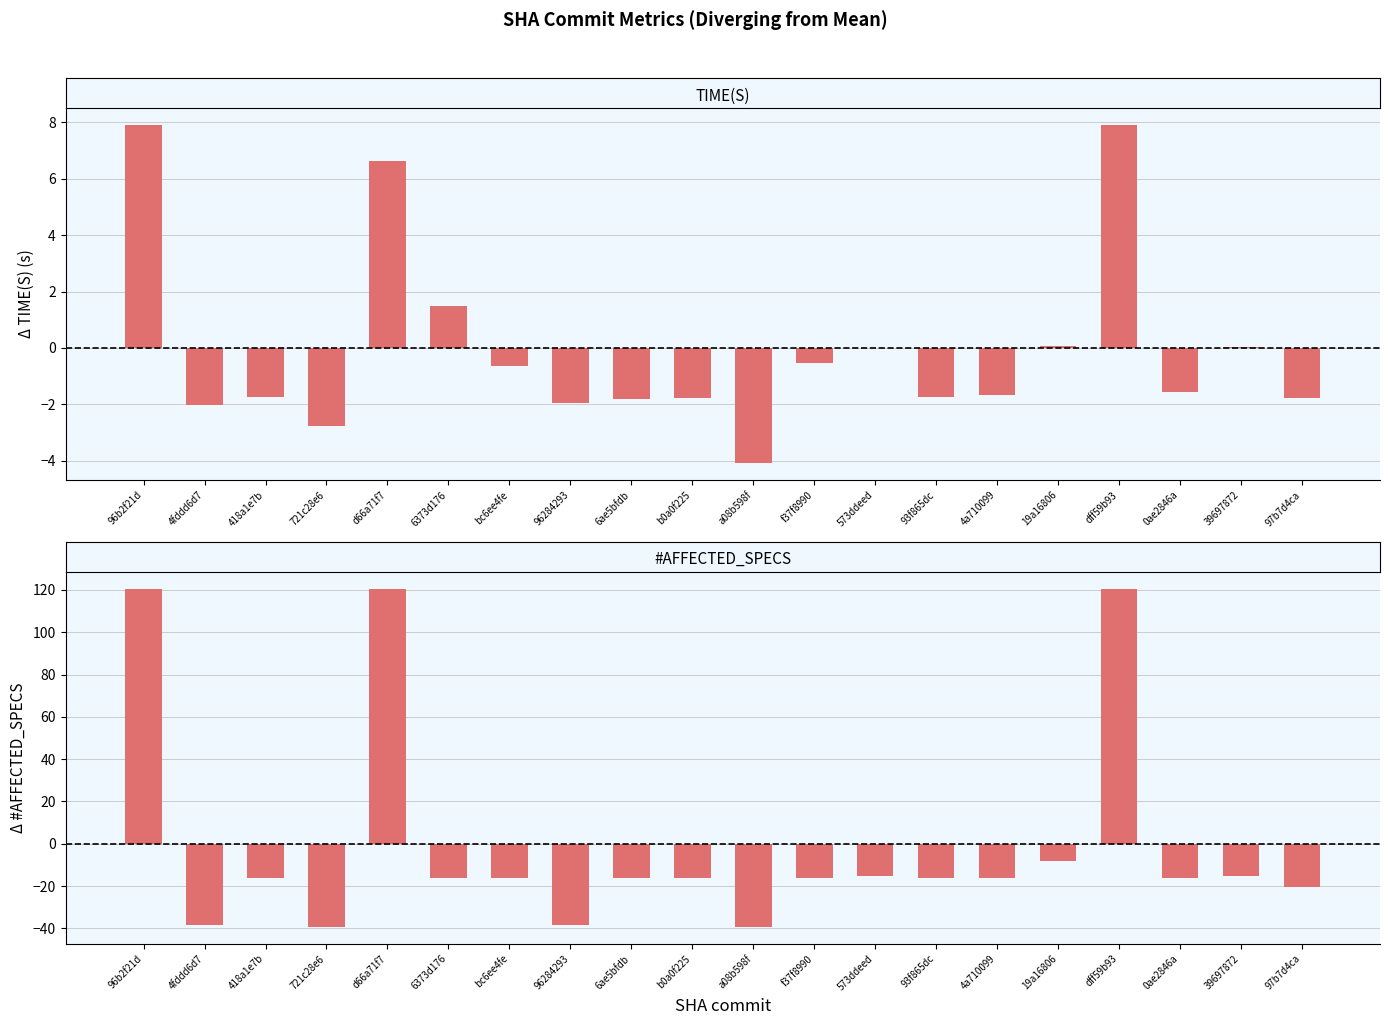

What is the spread (max minus min) of values at f37f8990?

15.8